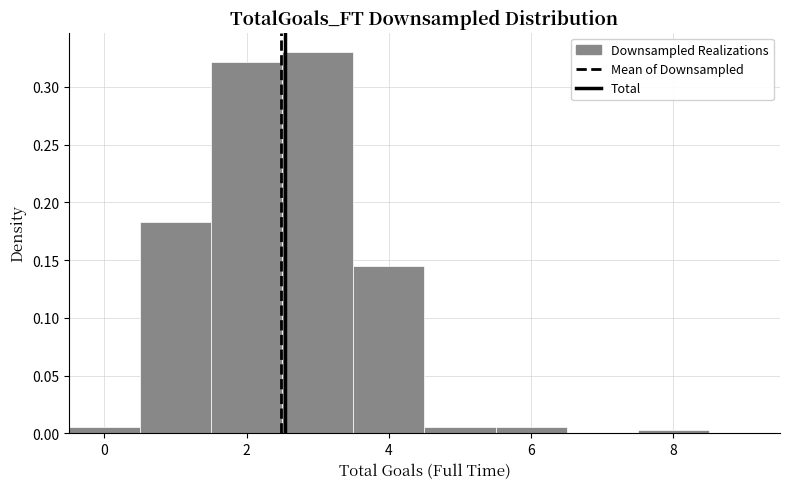

Reading left to right, list every bar in this chart as the range it spans on the x-axis followed by its height. Neither the bar edges nor the heights are printed on the chart, so give them approximately, as read against the axes.

-0.5 to 0.5: 0.005
0.5 to 1.5: 0.185
1.5 to 2.5: 0.320
2.5 to 3.5: 0.330
3.5 to 4.5: 0.145
4.5 to 5.5: 0.005
5.5 to 6.5: 0.005
6.5 to 7.5: 0
7.5 to 8.5: under 0.005